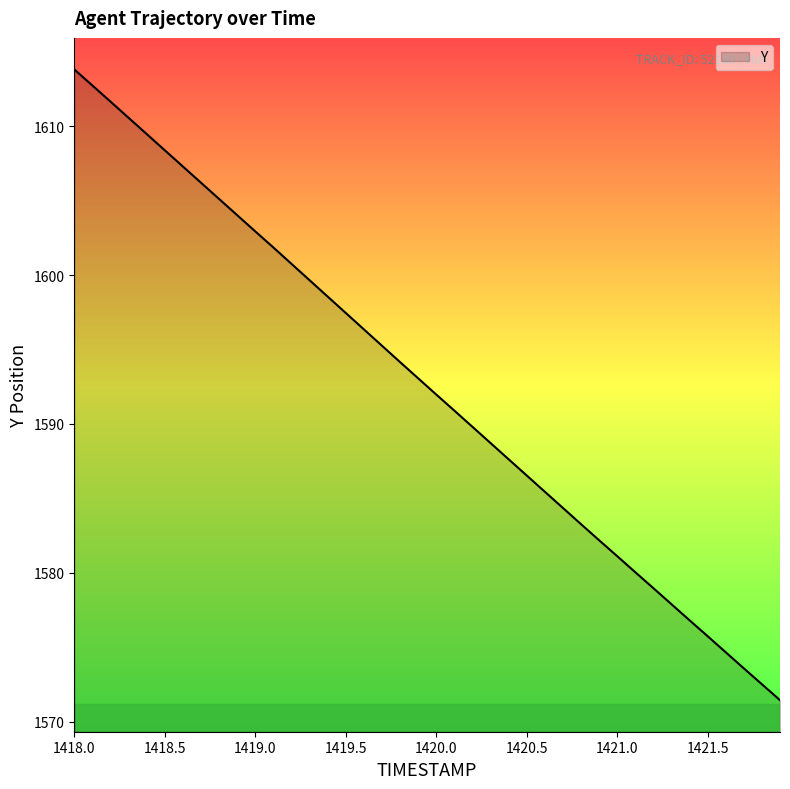

What is the smallest value displayed?

1571.4